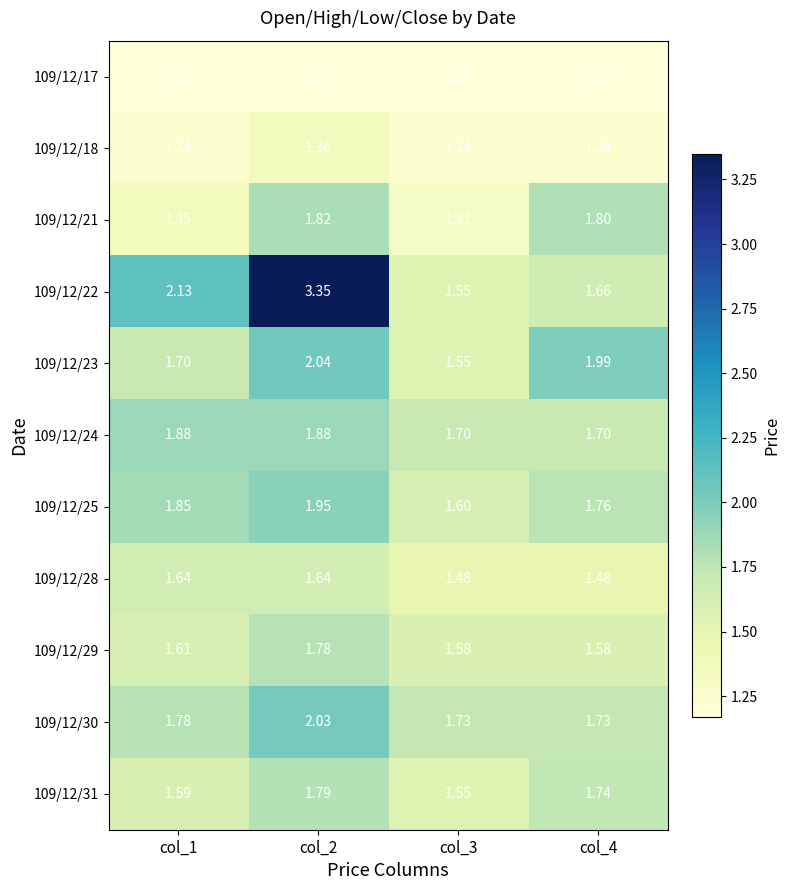

Is the value of 109/12/25 at col_4 greater than the value of 109/12/18 at col_3?

Yes